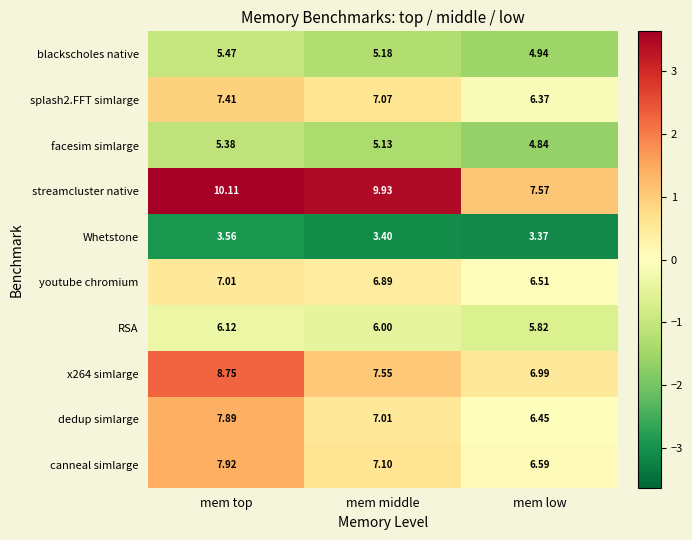

Rank the categories by x264 simlarge value from highest to lowest.

mem top, mem middle, mem low